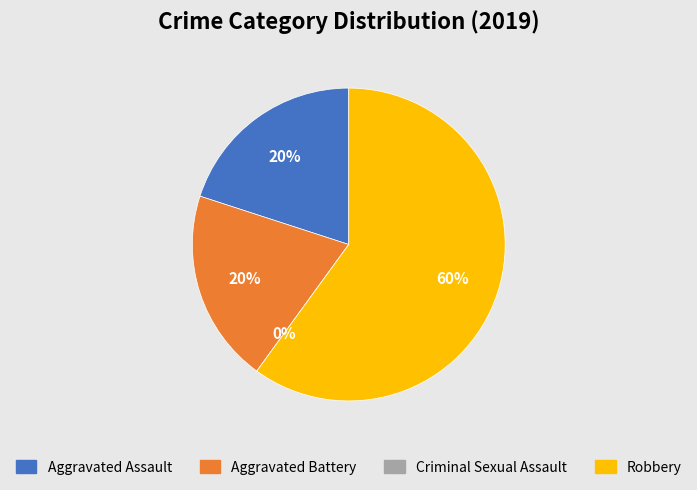

To the nearest percent, what is the average slice percentage?

25%